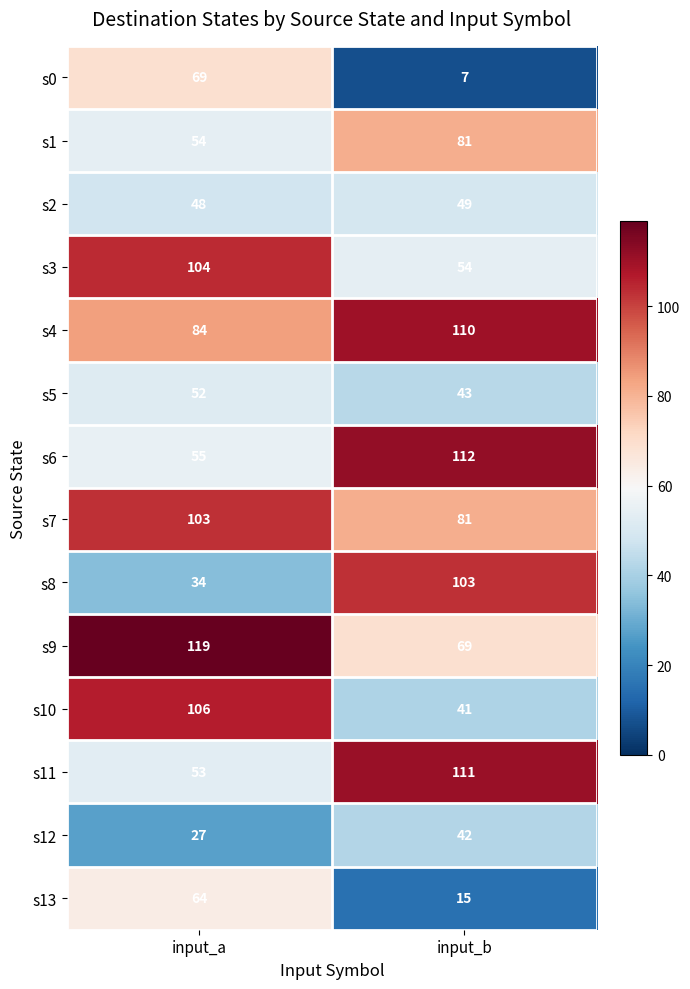

What is the sum of all s3 values?

158